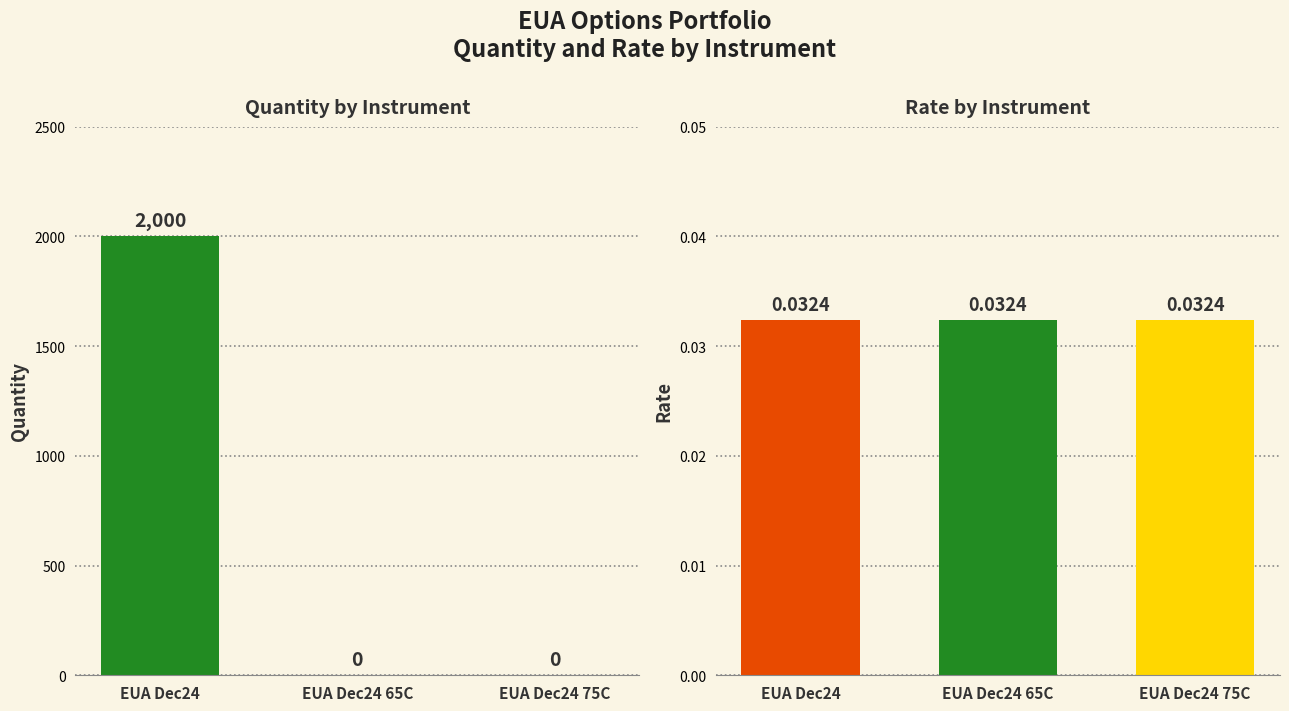

Does the chart contain any negative values?

No